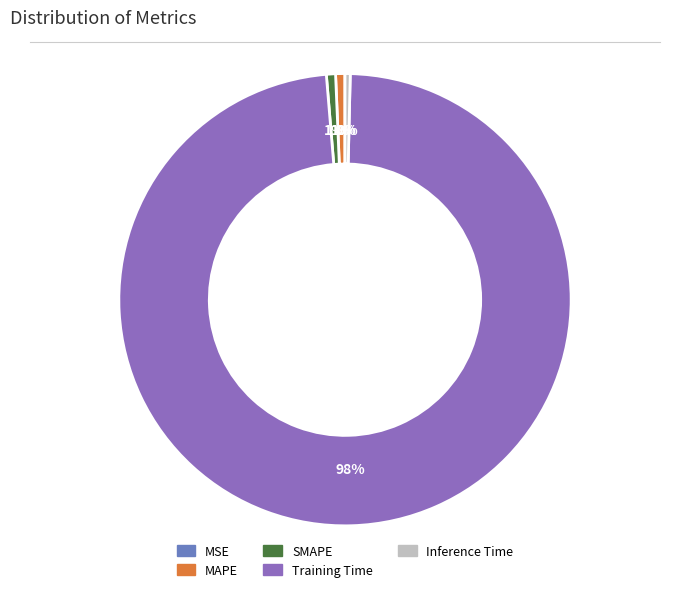

Is the sum of MAPE and Training Time greater than half?

Yes